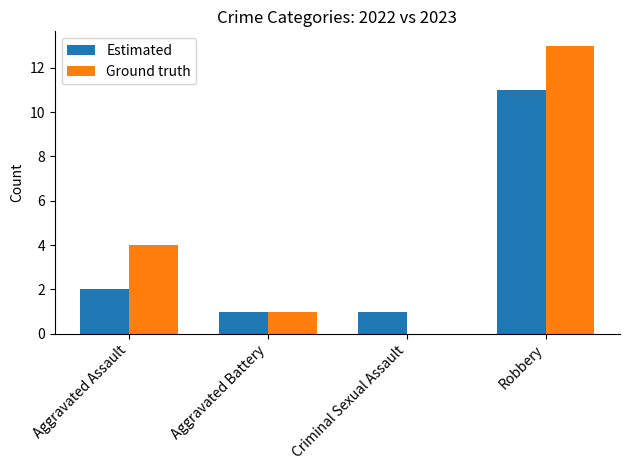

How many values in Ground truth are above zero?

3